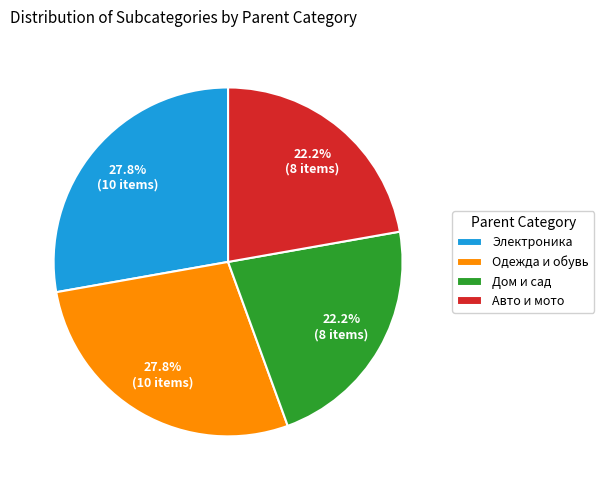

What is the total percentage of Дом и сад and Авто и мото?

44.4%